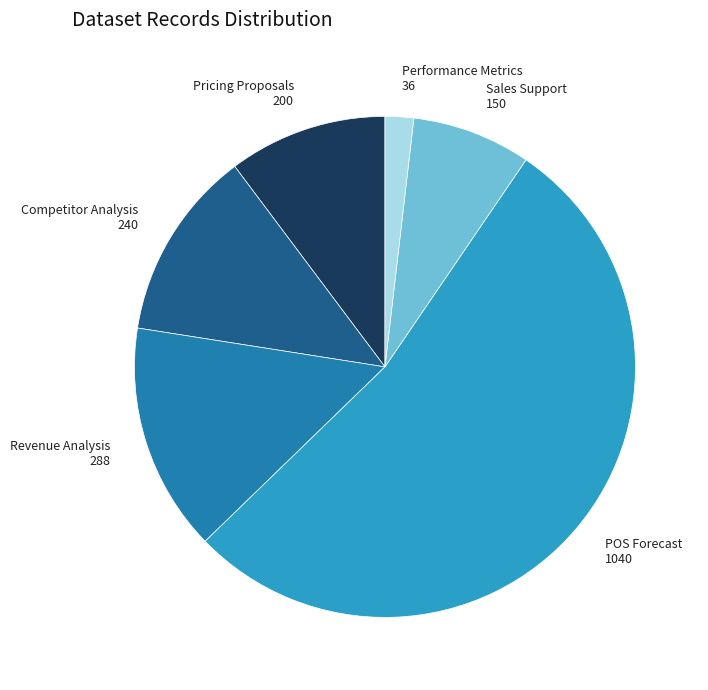

The Pricing Proposals slice represents 17% of the pie. True or false?

False